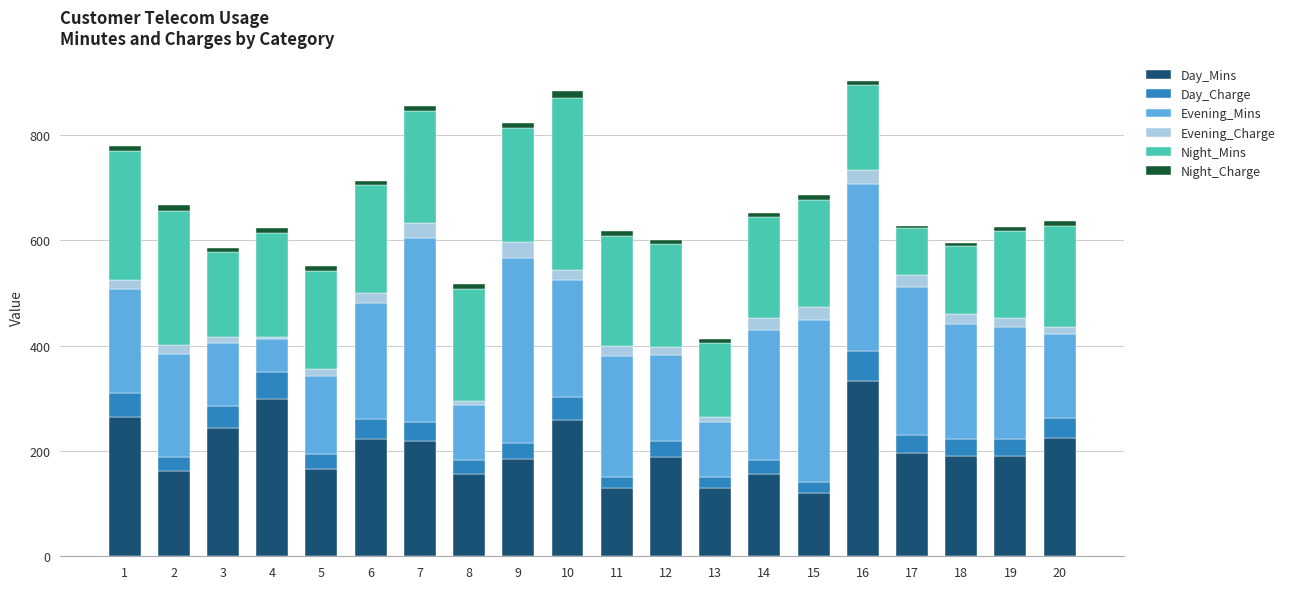

How many bars are there in total?

20